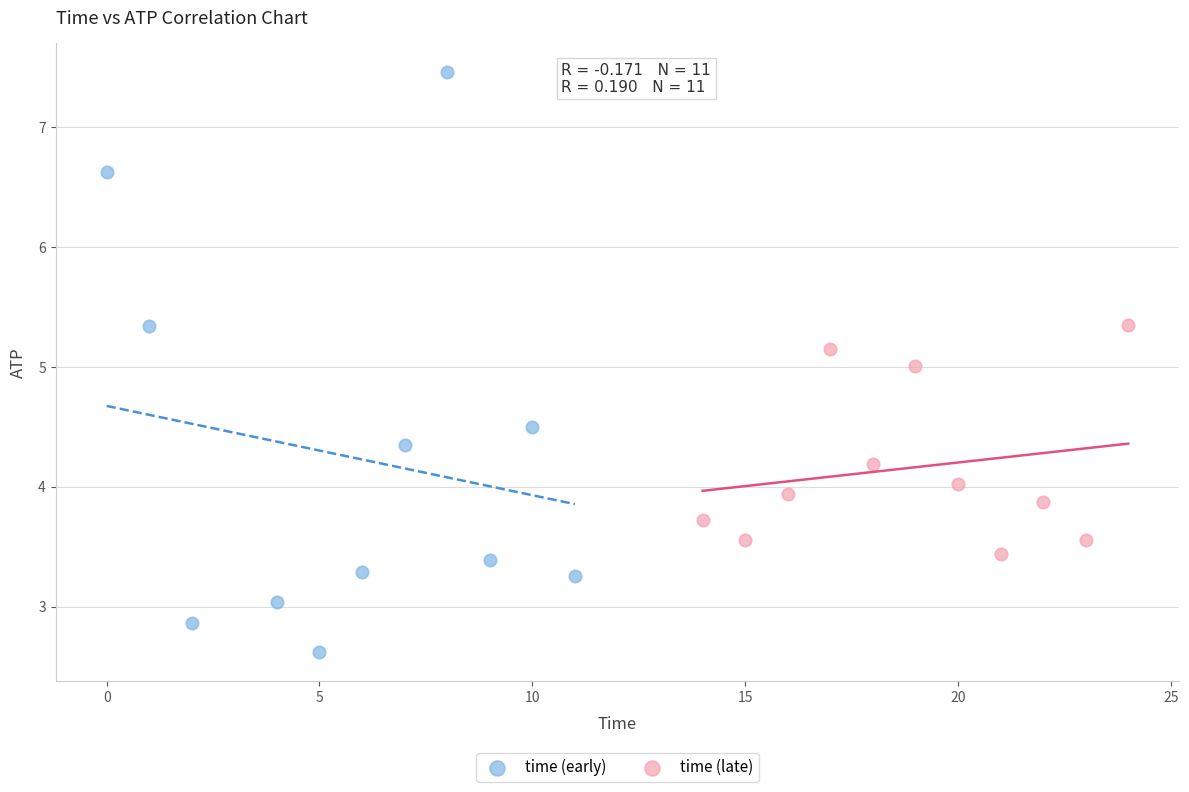

Which series contains the lowest Y value?

time (early)